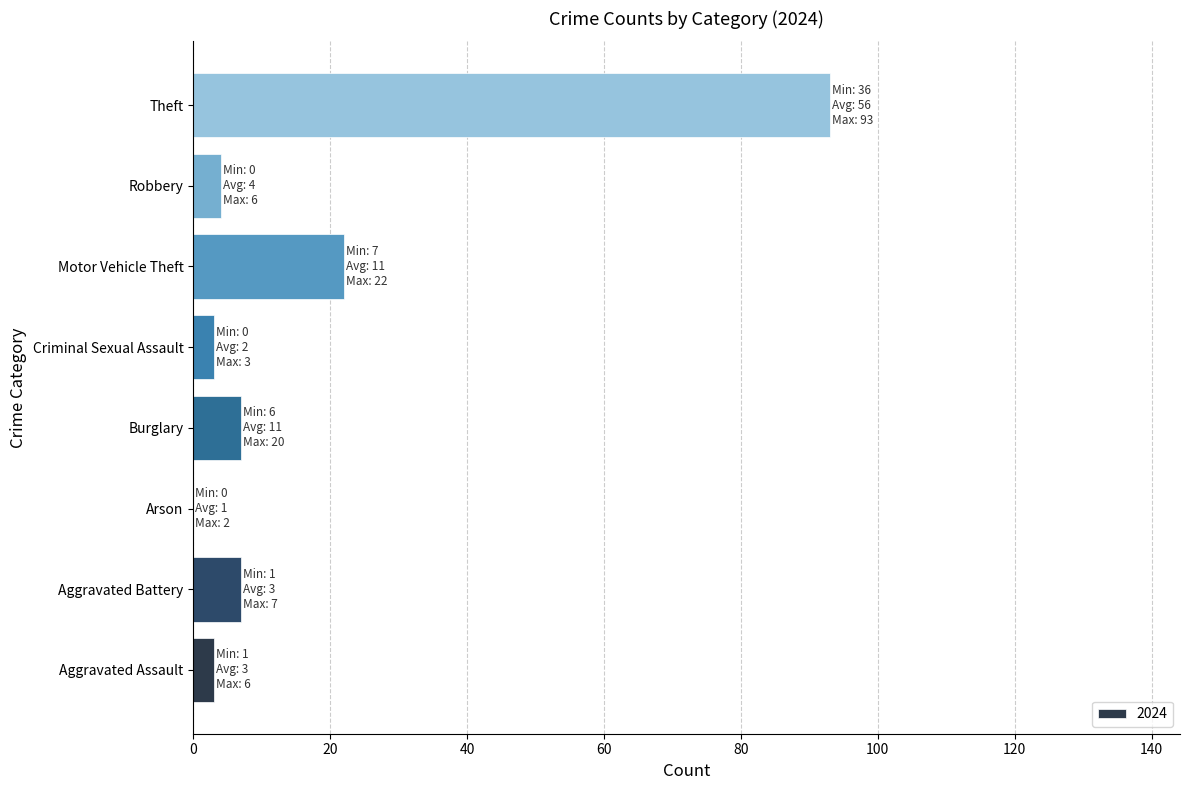

Are the bars horizontal?

Yes